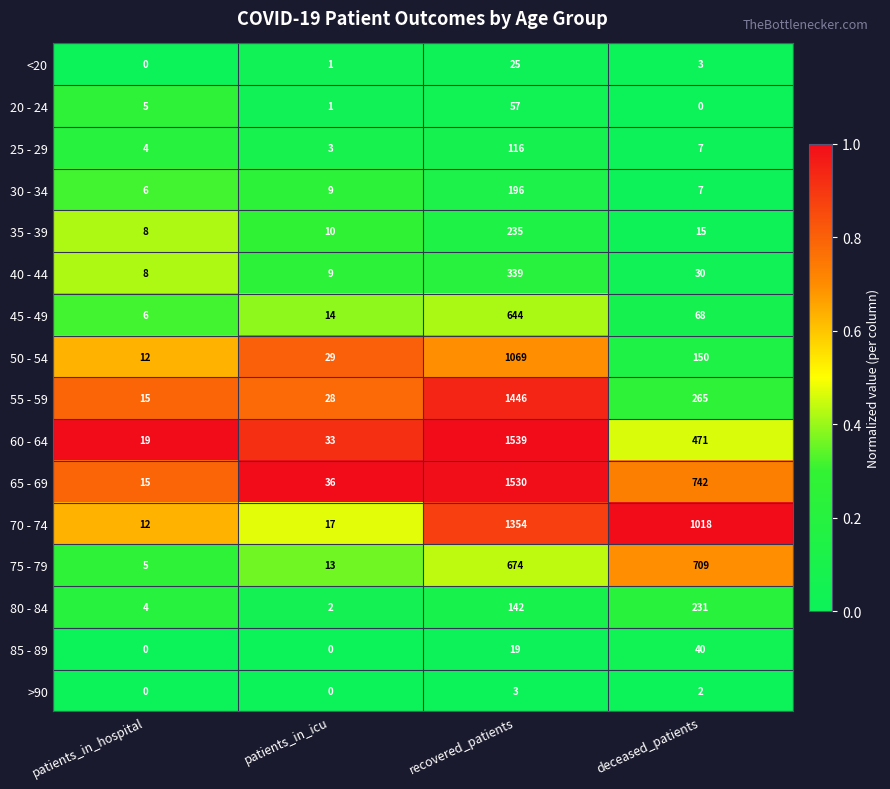

Where does the 70 - 74 series first go above 1018?

recovered_patients